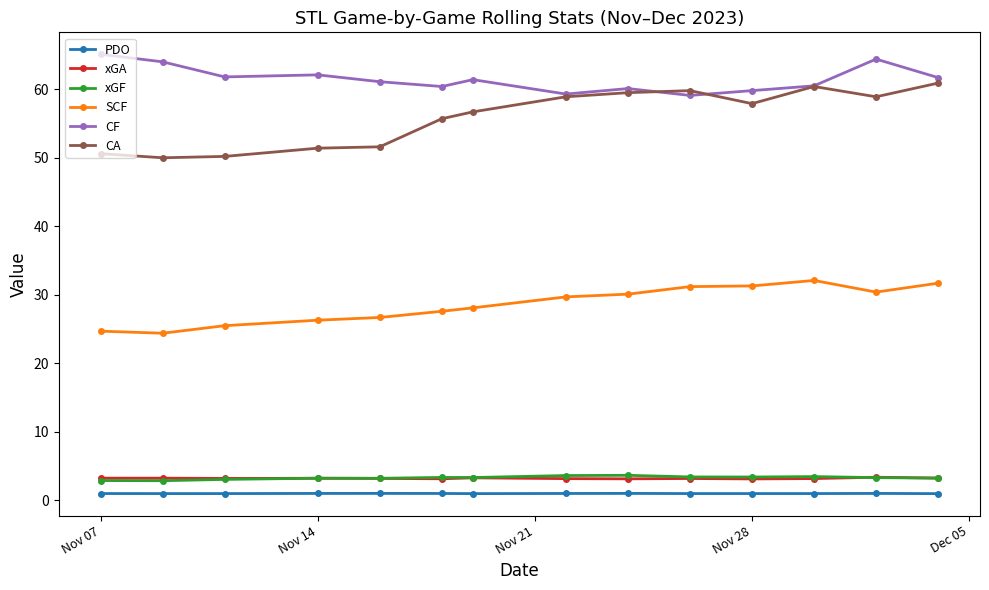

Which series has the widest spread of values?

CA